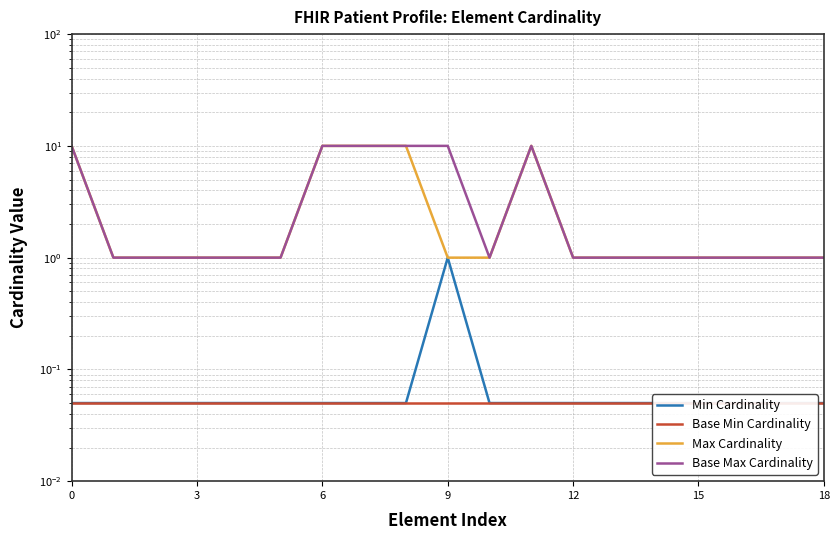

True or false: Min Cardinality has more than 2 interior local peaks.

False